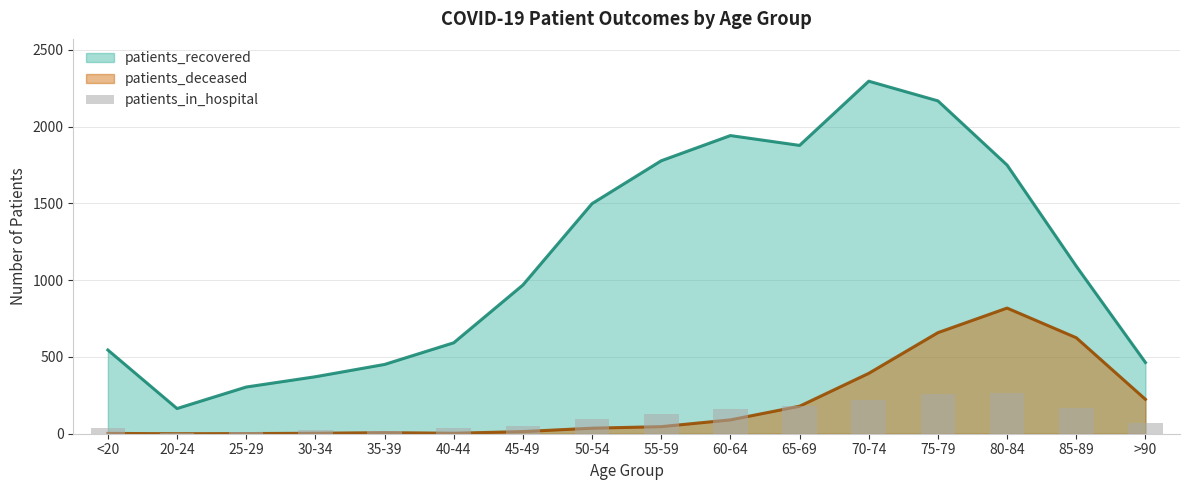

Is it true that the value at <20 is 15?

False